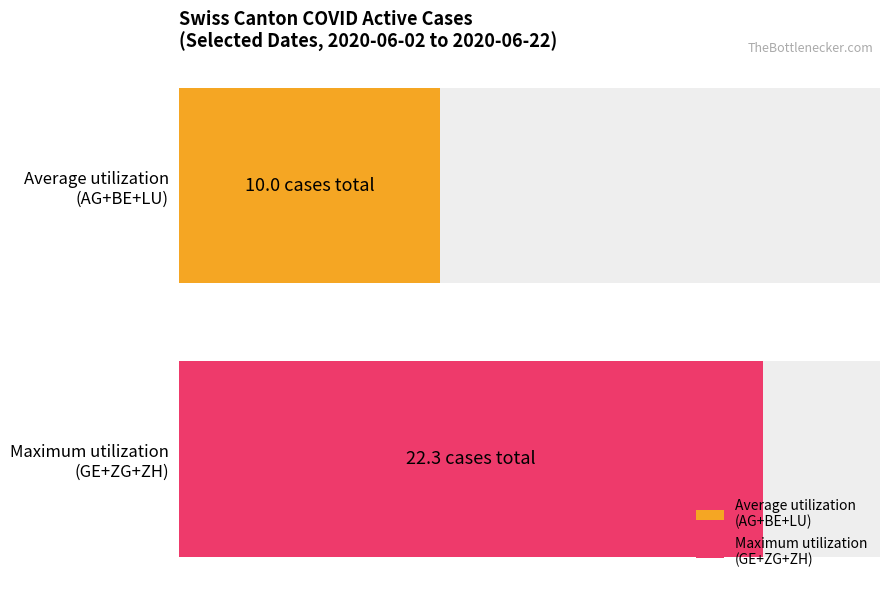

The value of GE at 2020-06-08 is 0. True or false?

True